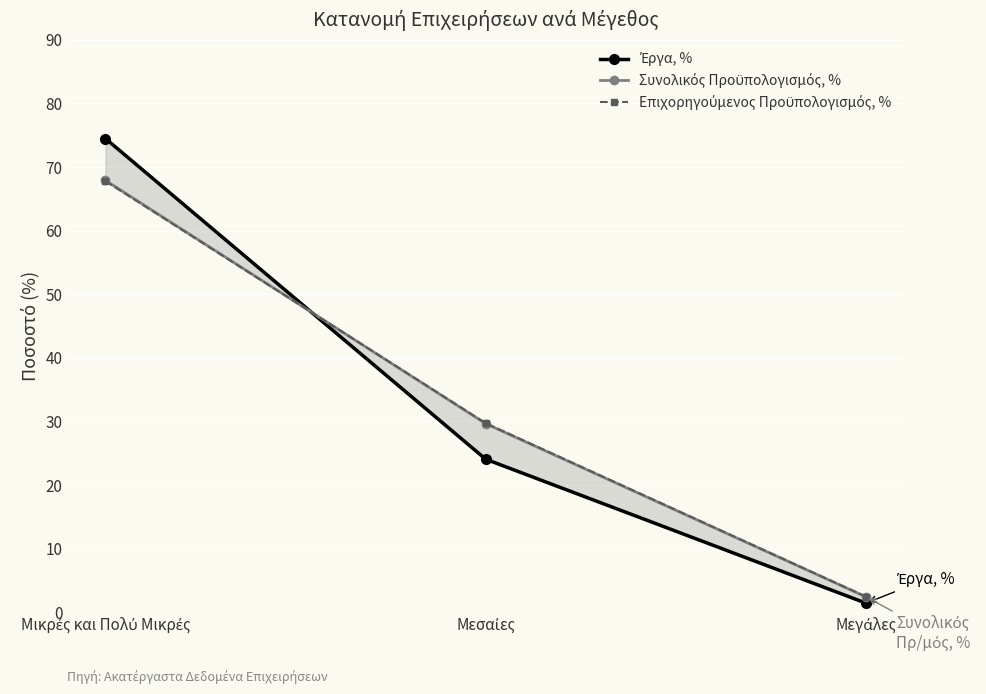

What is the highest value of the Επιχορηγούμενος Προϋπολογισμός, % series?

67.8